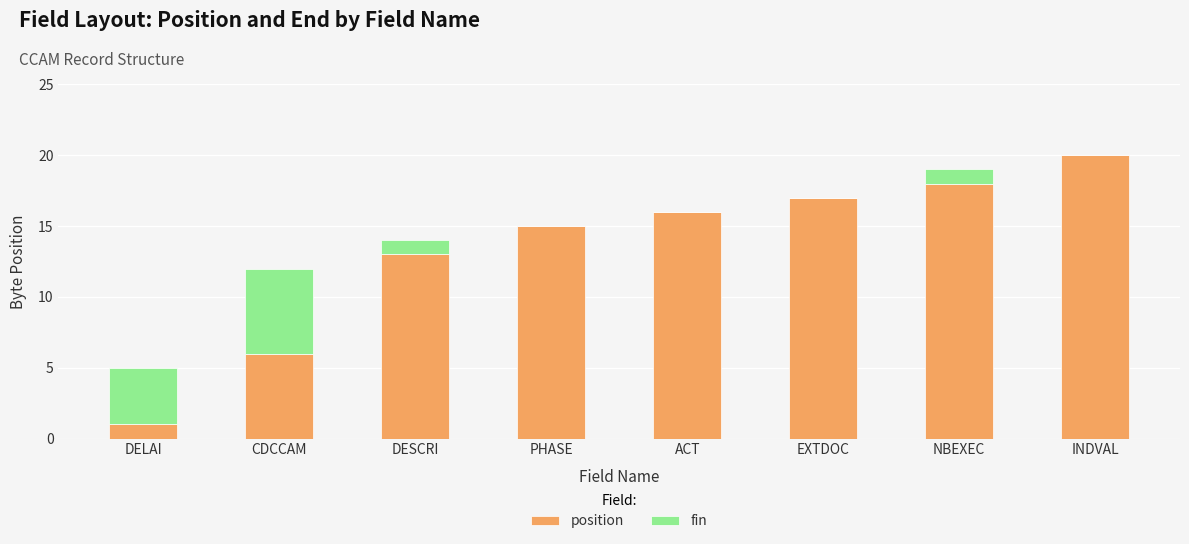

Are the bars horizontal?

No